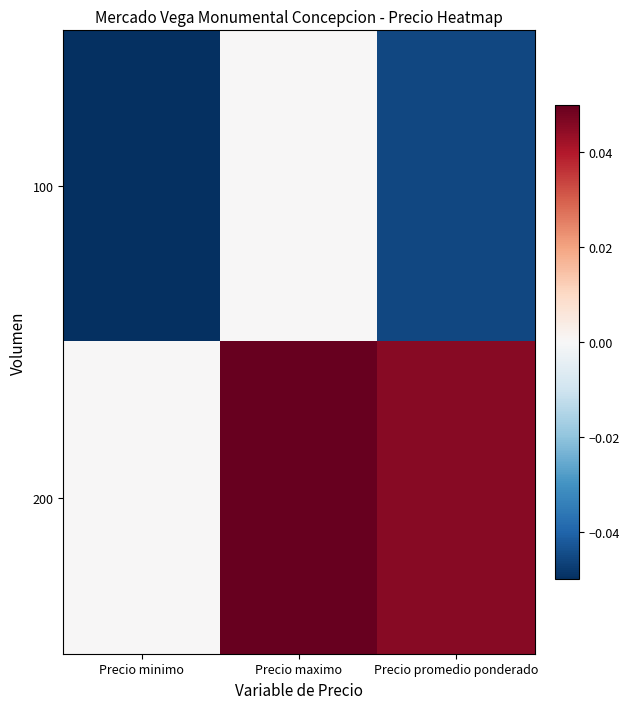

Count the number of data series in this chart.

2